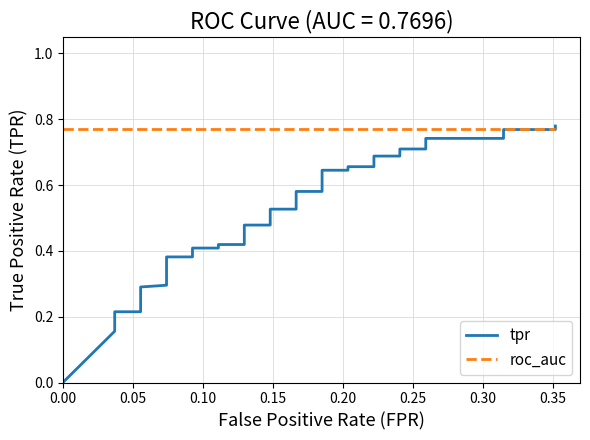

What is the sum of the roc_auc values at 0.30 and 0.15?

1.5